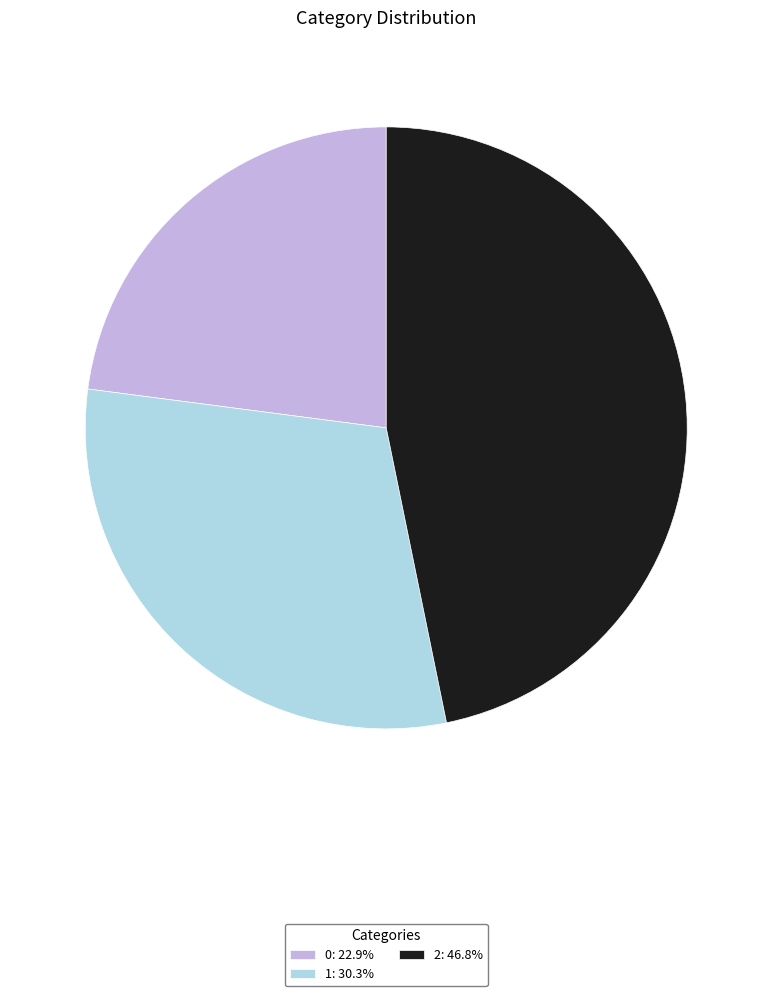

Is there any slice that represents more than half of the pie?

No